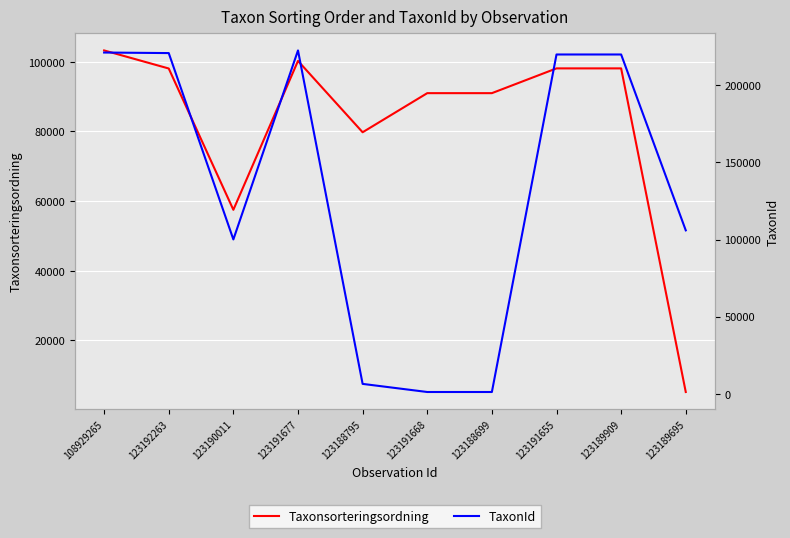

Reading right to left, transcribe all the data shown in this chart.

Taxonsorteringsordning: 123189695=5196	123189909=98113	123191655=98113	123188699=91001	123191668=91001	123188795=79773	123191677=100257	123190011=57507	123192263=98079	108929265=103265
TaxonId: 123189695=105930	123189909=219874	123191655=219874	123188699=1205	123191668=1205	123188795=6456	123191677=222498	123190011=100049	123192263=220787	108929265=221144